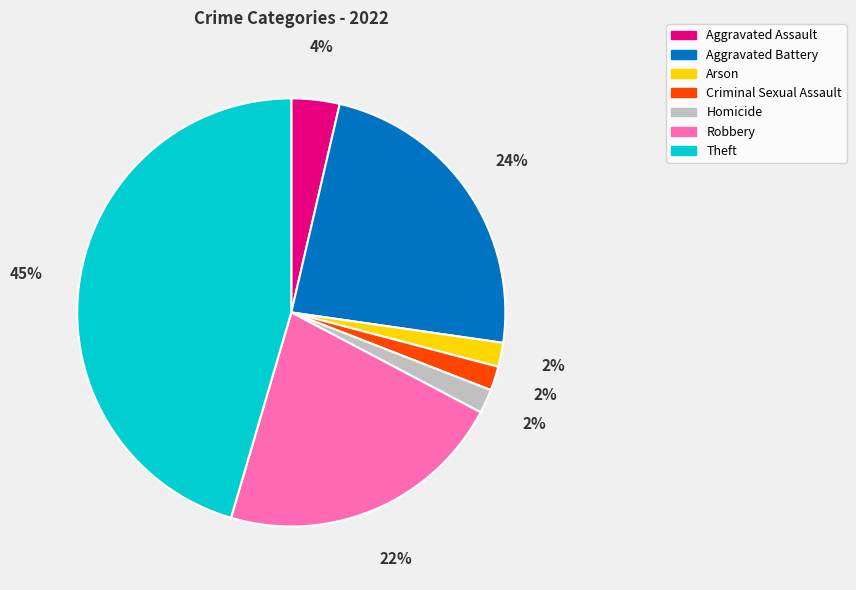

Is Aggravated Battery the majority of the pie?

No